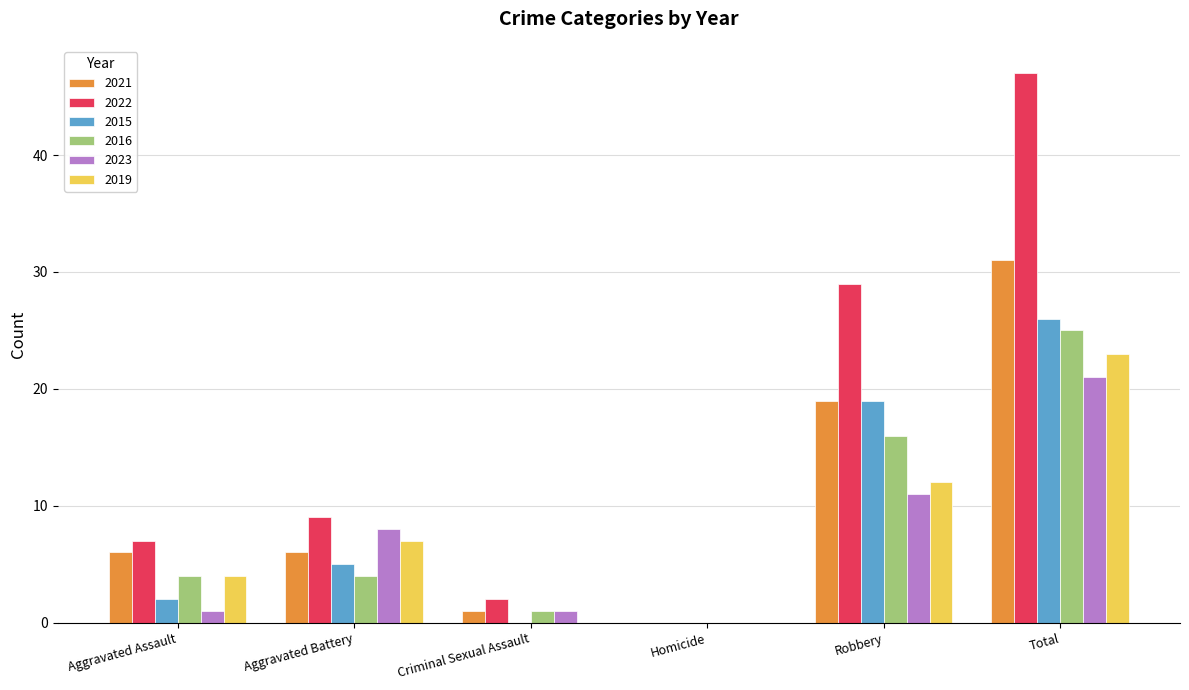

Which series changed the most between Aggravated Assault and Total?

2022